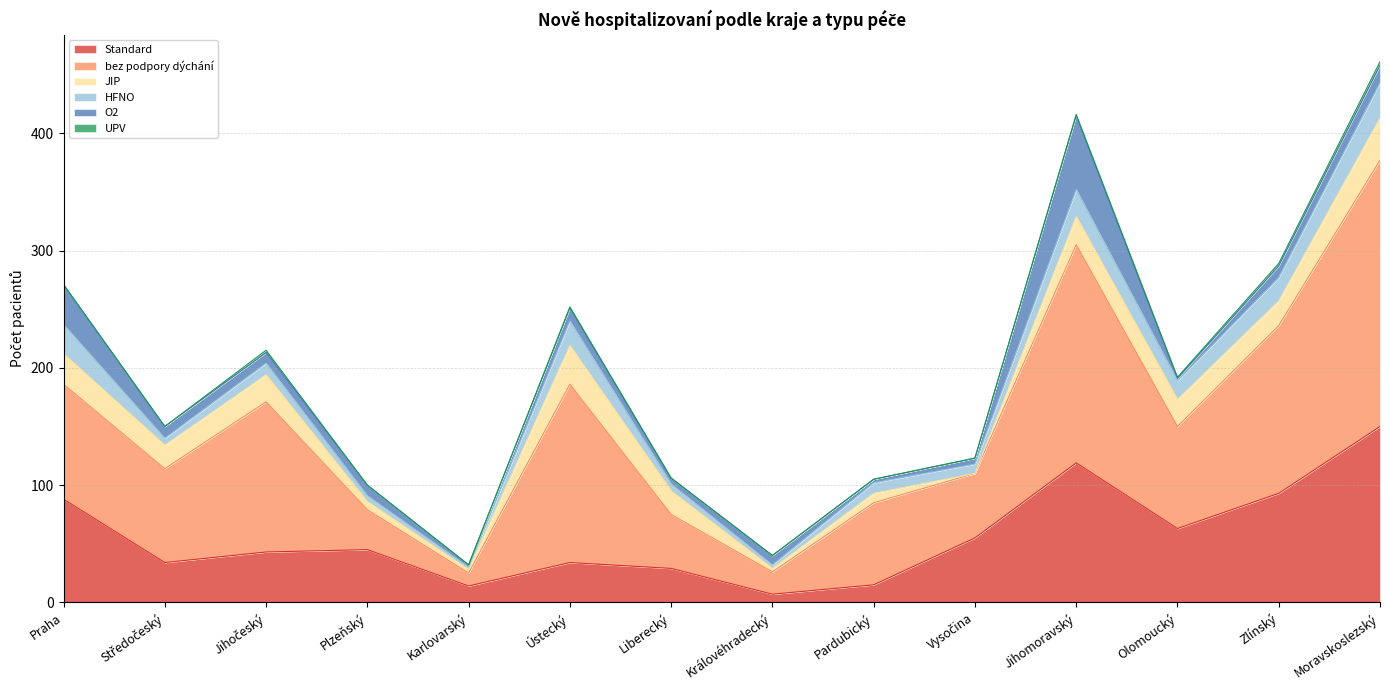

What is the lowest value of the HFNO series?

2